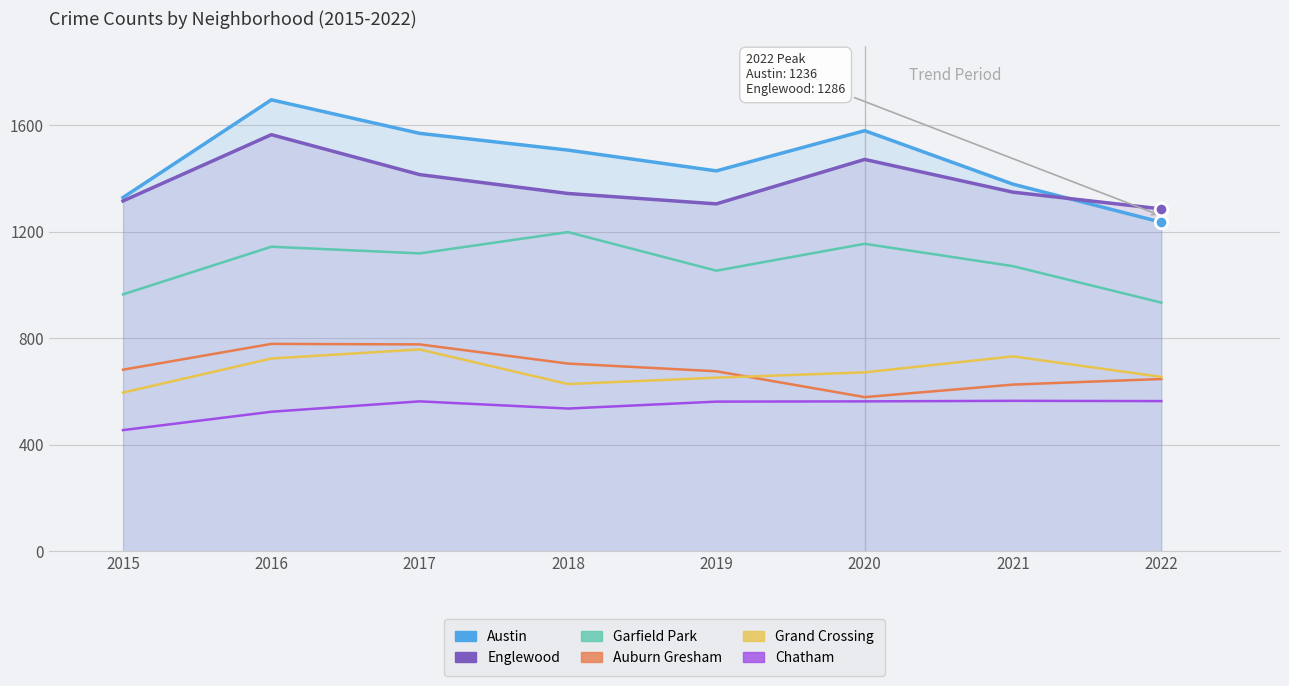

How many values in the Auburn Gresham series exceed 682?

3